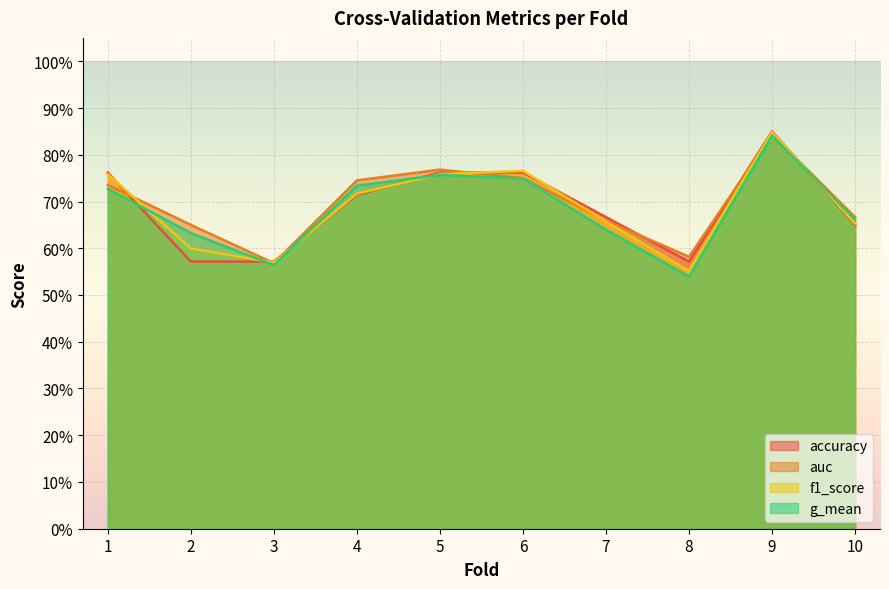

Which has a higher value, 4 or 2?

4